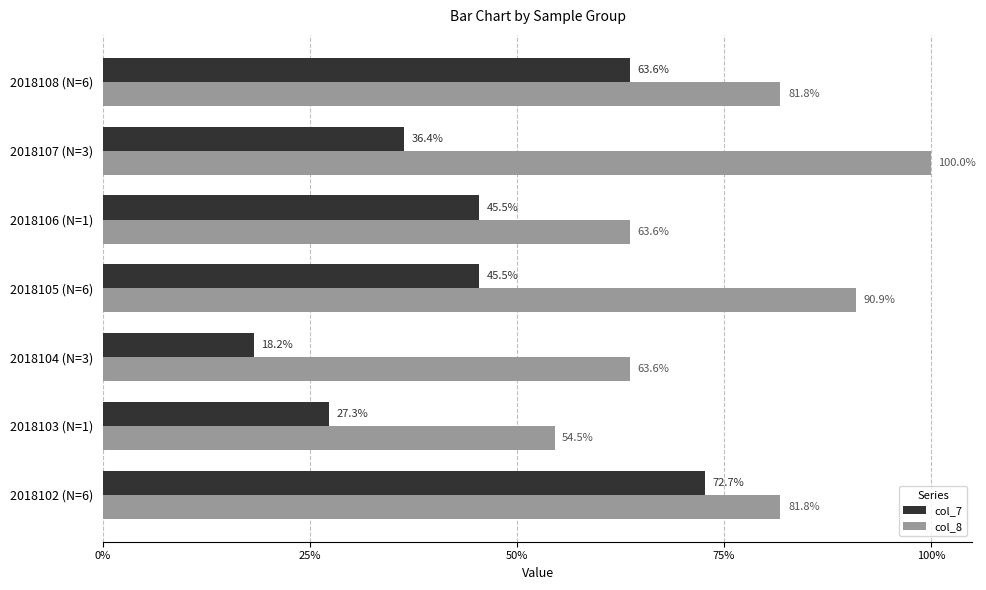

Reading left to right, extract all data points from this chart.

col_7: 8	3	2	5	5	4	7
col_8: 9	6	7	10	7	11	9